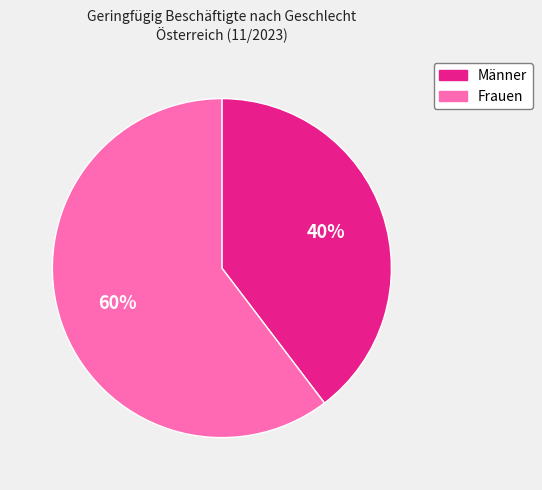

Do Frauen and Männer together represent more than half of the pie?

Yes